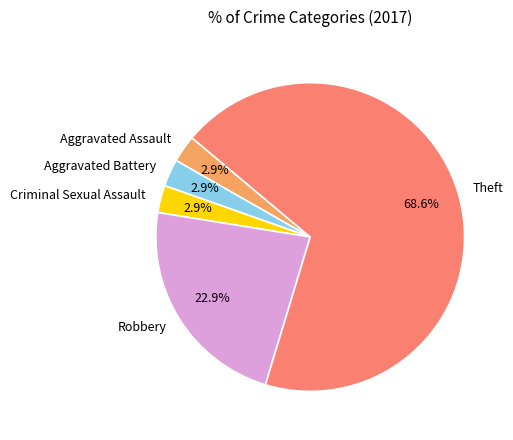

How much of the chart is everything except Aggravated Battery?

97.1%